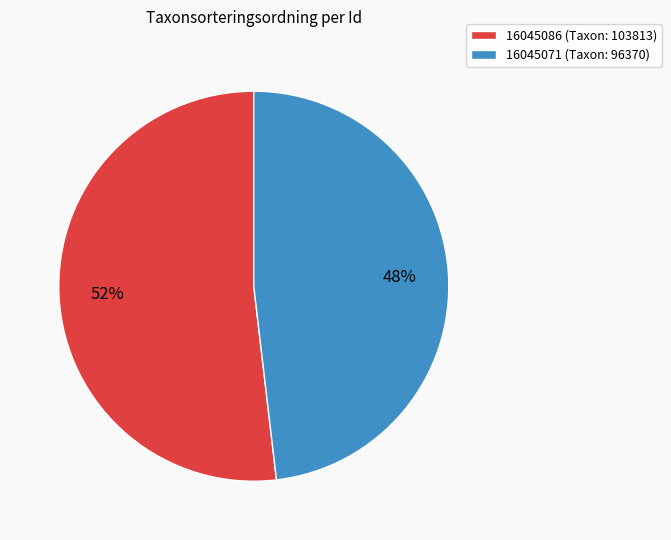

Is the sum of 16045071 and 16045086 greater than half?

Yes